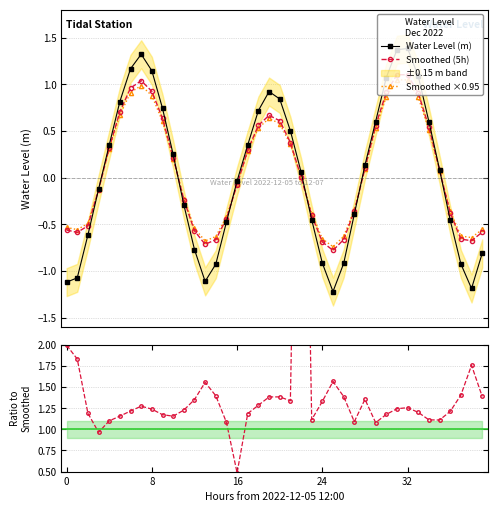

What is the sum of the Smoothed ×0.95 values at 27 and 37?

-1.0